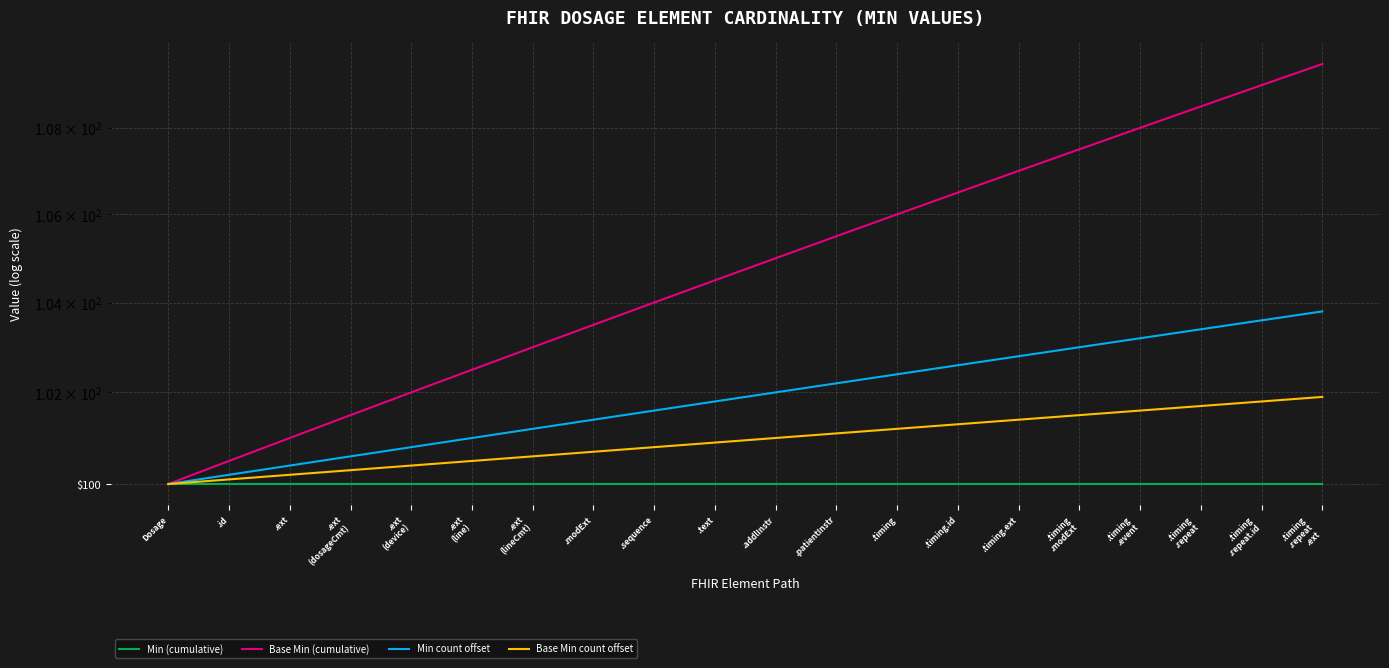

What is the spread (max minus min) of values at .timing
.repeat.id?

9.0